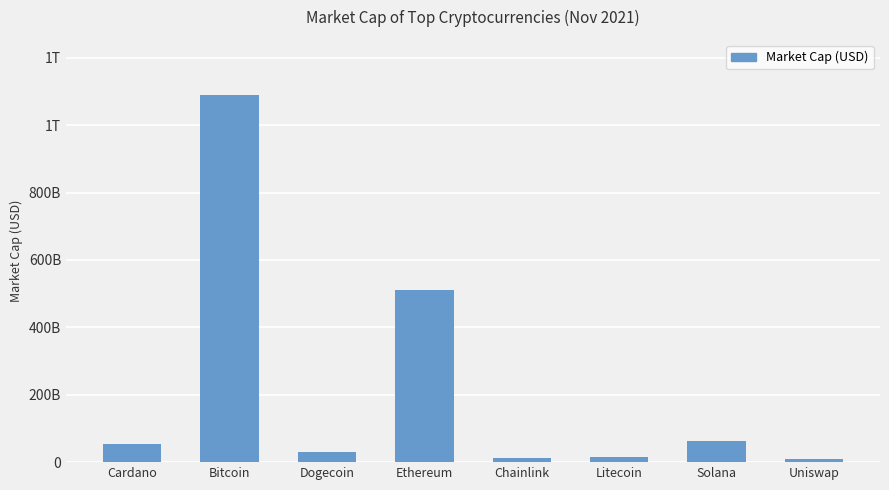

How many values are below 54215209469?

4